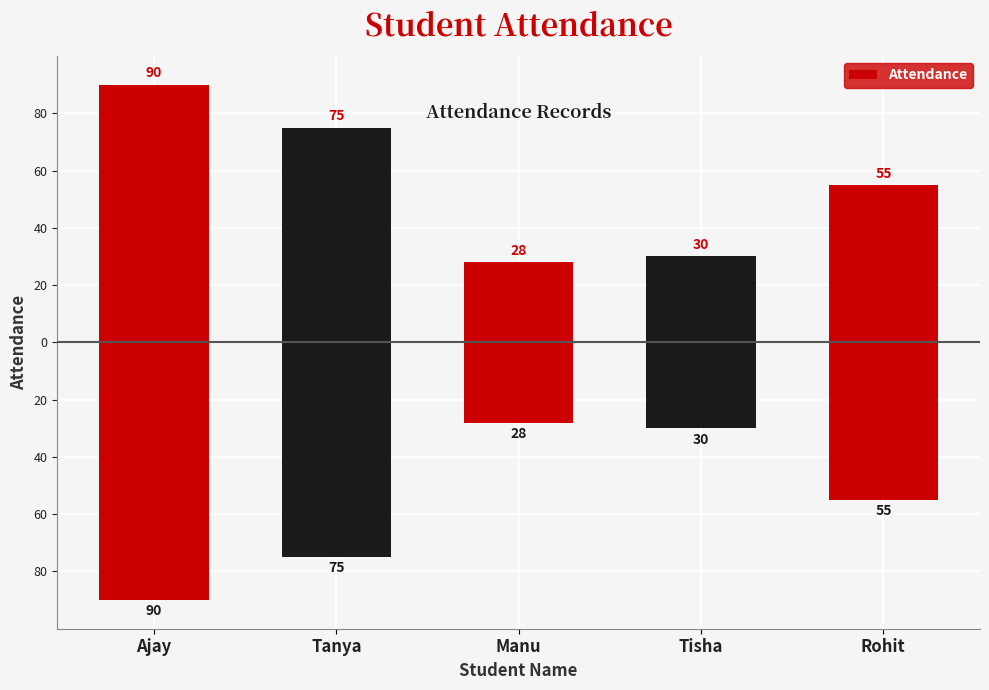

How many values are below 55?

2